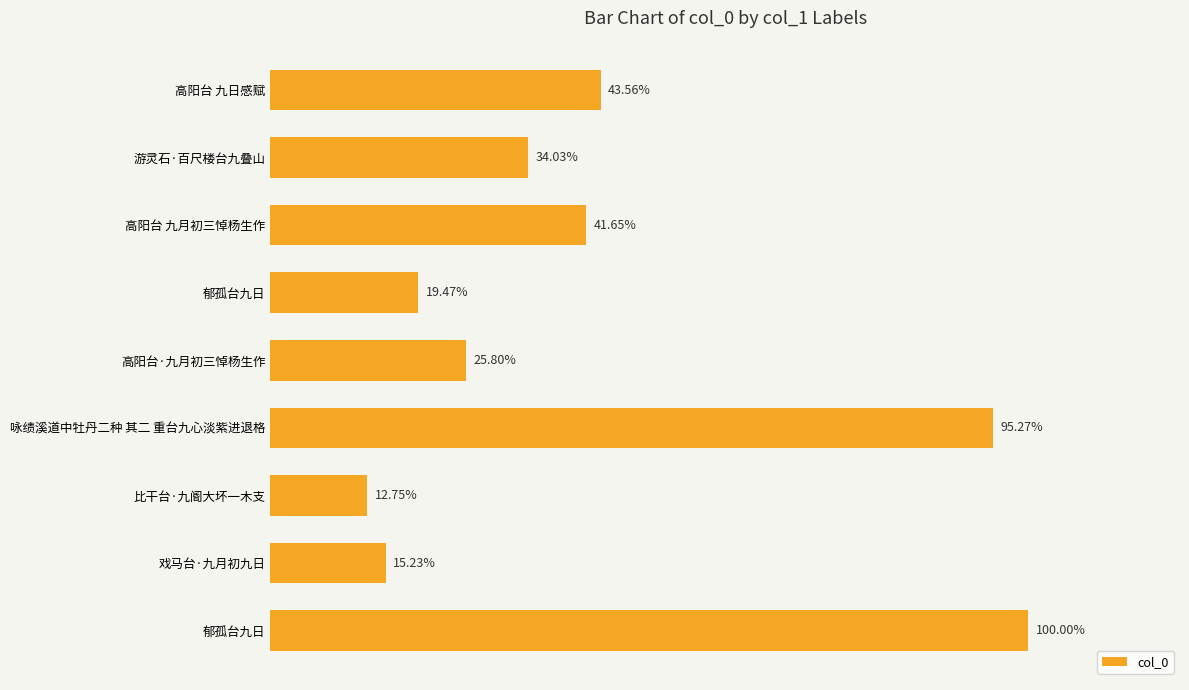

Are the bars grouped side by side (vs. stacked)?

No